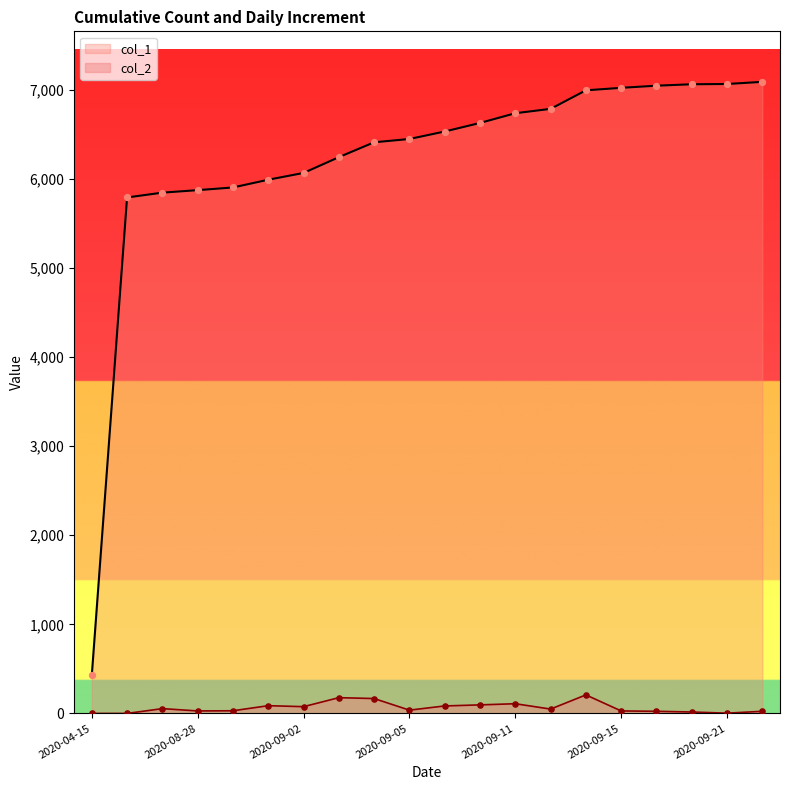

Which series reaches the minimum Y coordinate?

col_2